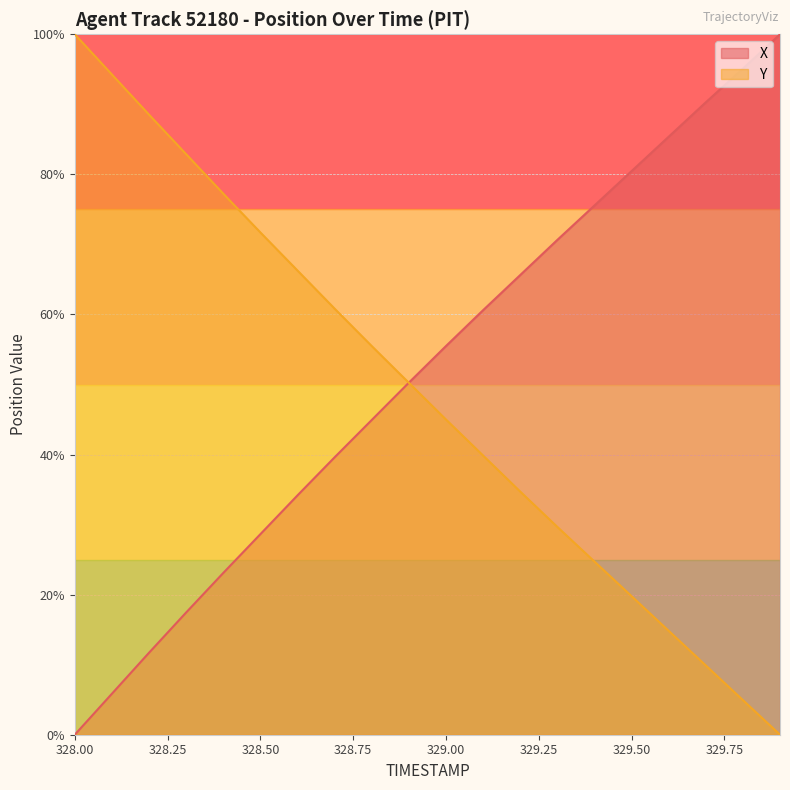

What are all the series names shown in the legend?

X, Y